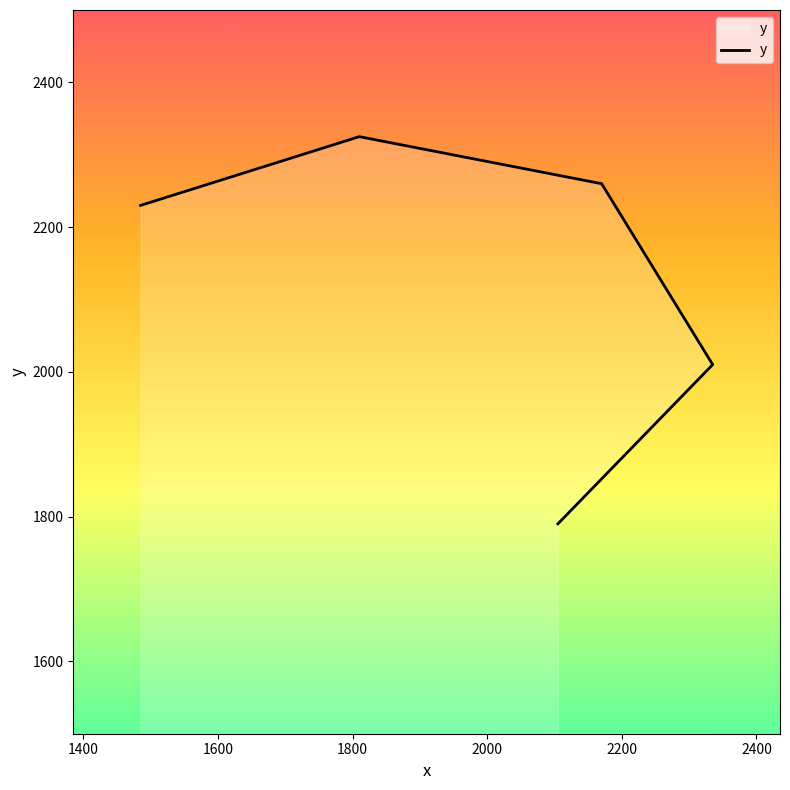

What is the change in value from 1485 to 2105?

-440